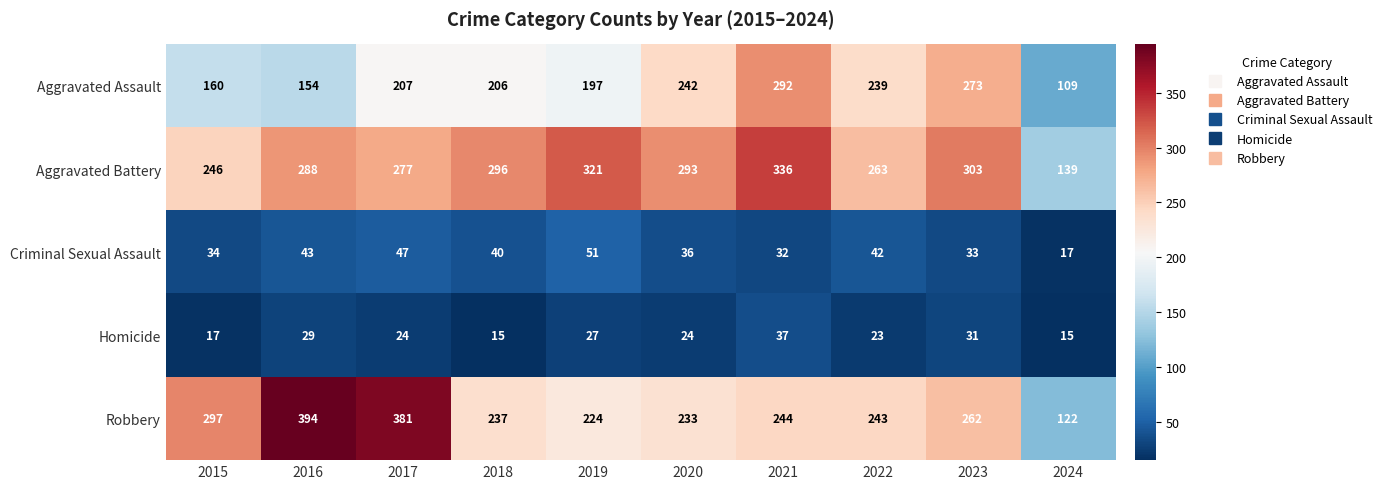

How many data points in Criminal Sexual Assault are less than 40?

5